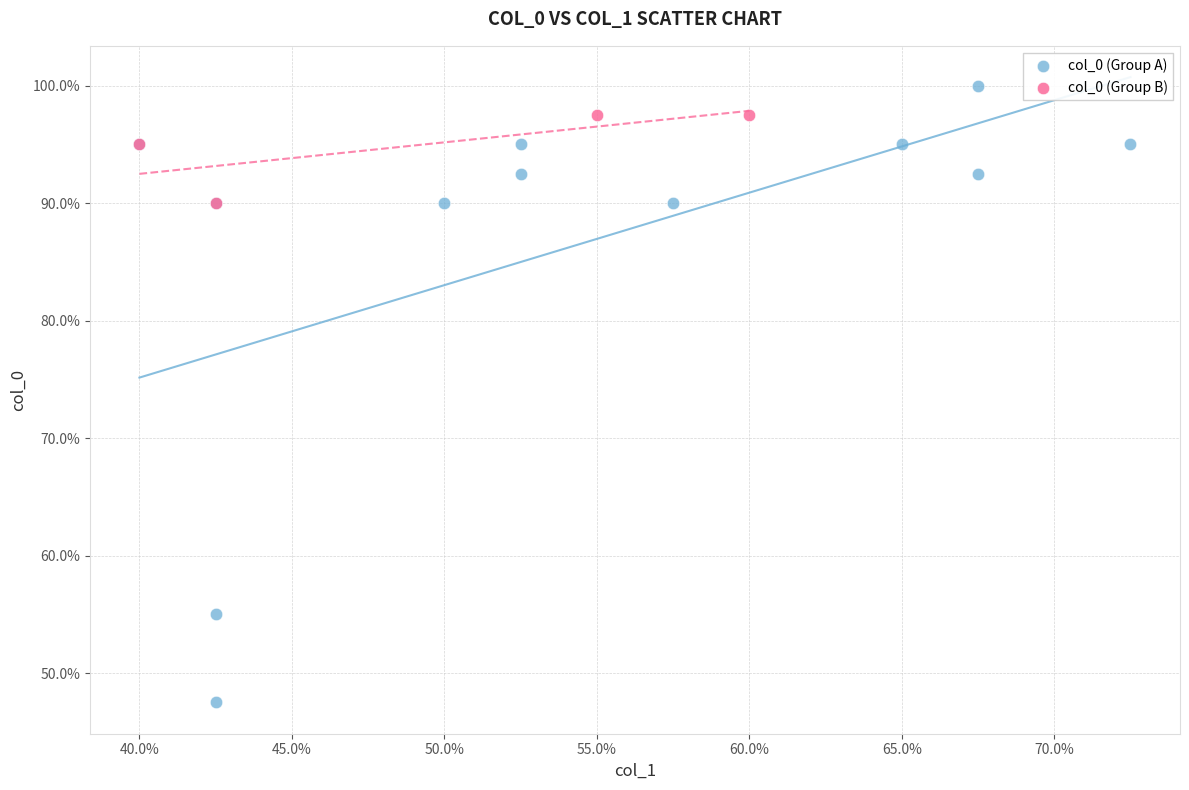

Which series contains the lowest Y value?

col_0 (Group A)